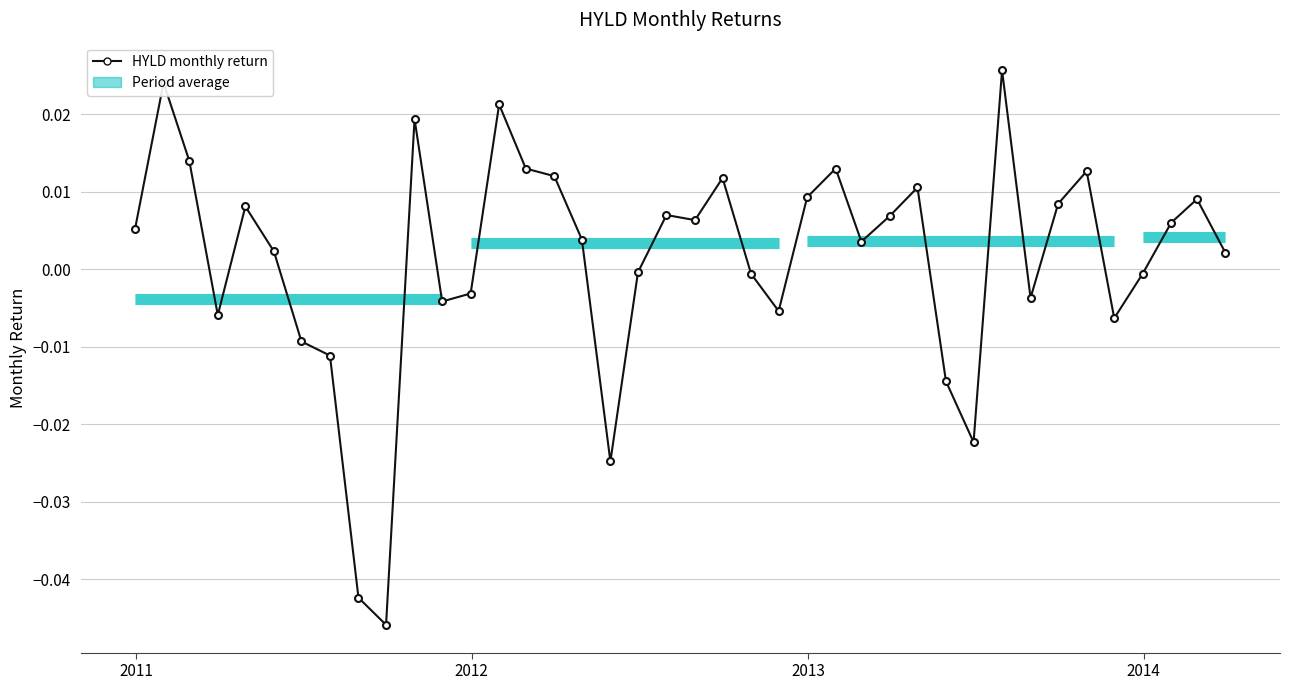

True or false: the data has more than 2 interior local peaks.

True